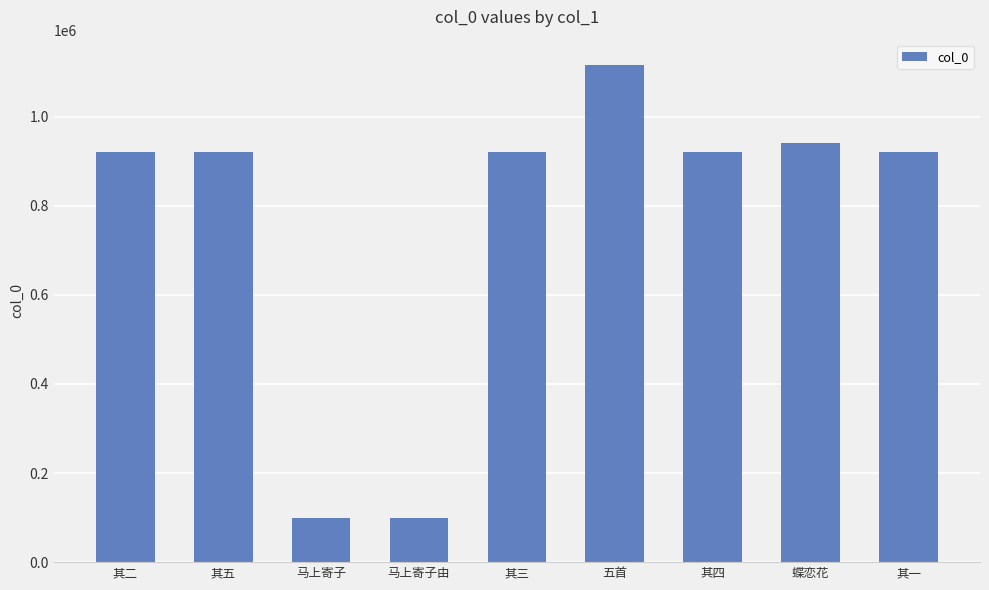

What is the sum of the values at 其五 and 其四?

1842091